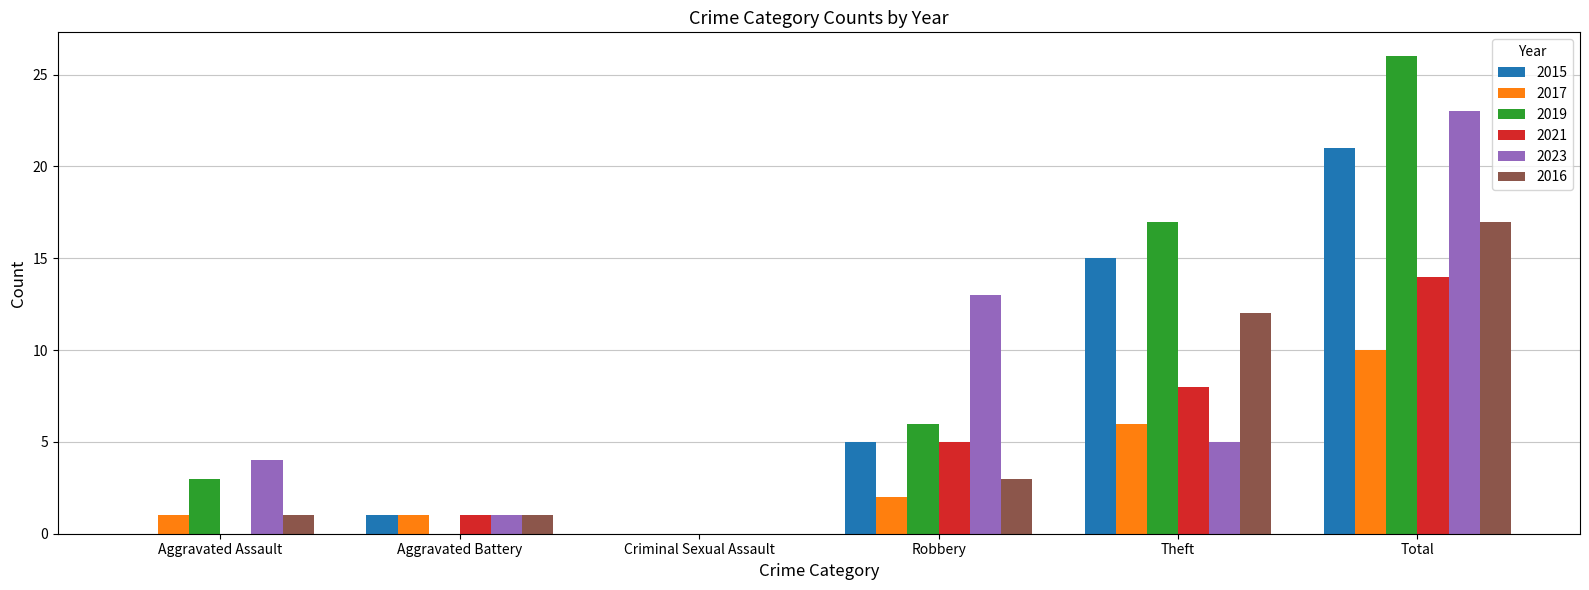

How many series are shown in this chart?

6